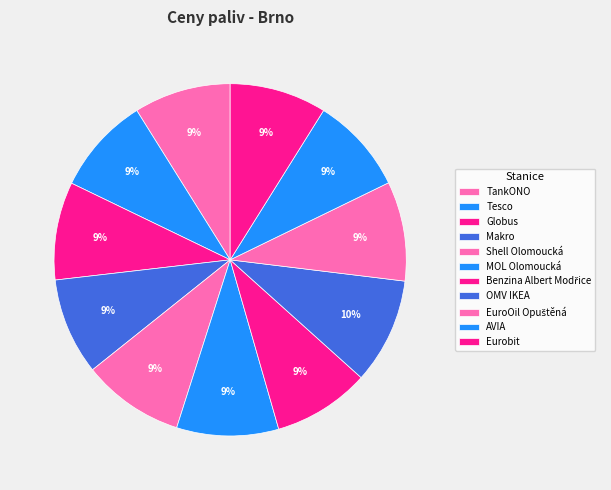

How many slices are in this pie chart?

11